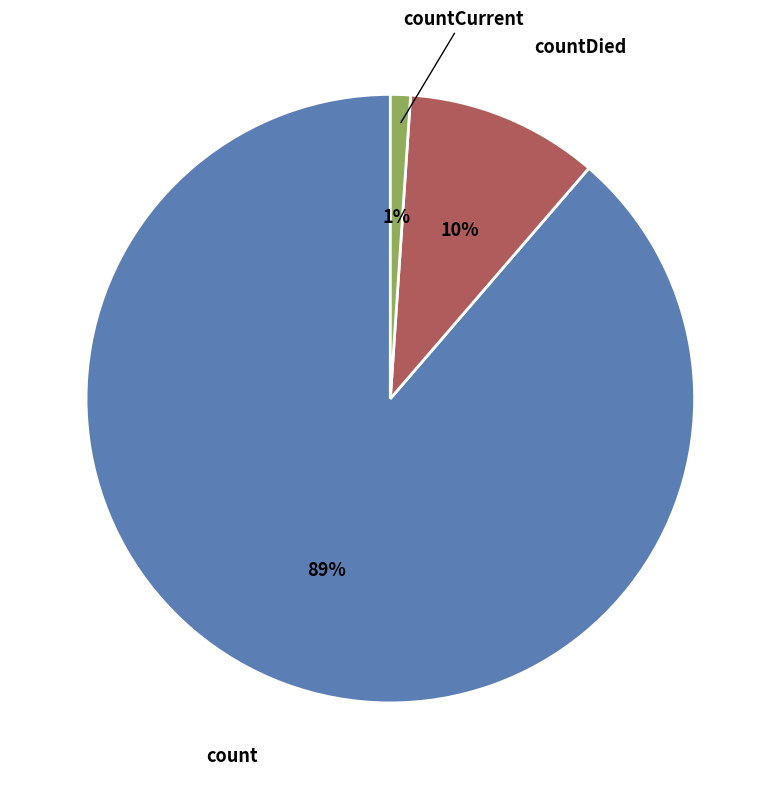

To the nearest percent, what is the difference between the largest and smallest slice percentages?

88%